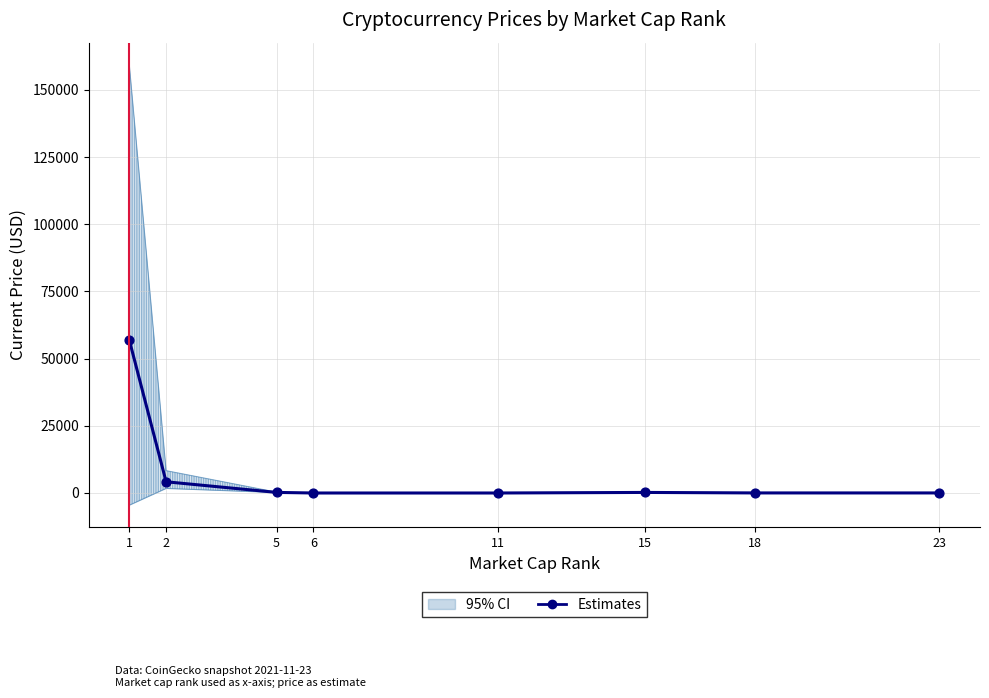

Which has a higher value, 23 or 2?

2